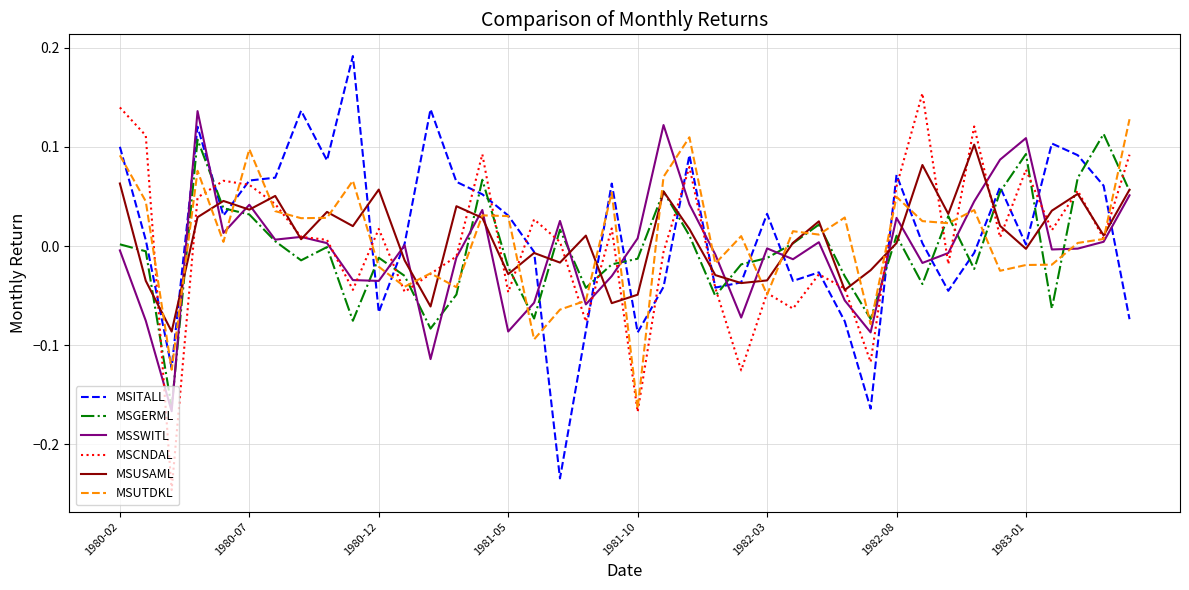

What are all the series names shown in the legend?

MSITALL, MSGERML, MSSWITL, MSCNDAL, MSUSAML, MSUTDKL